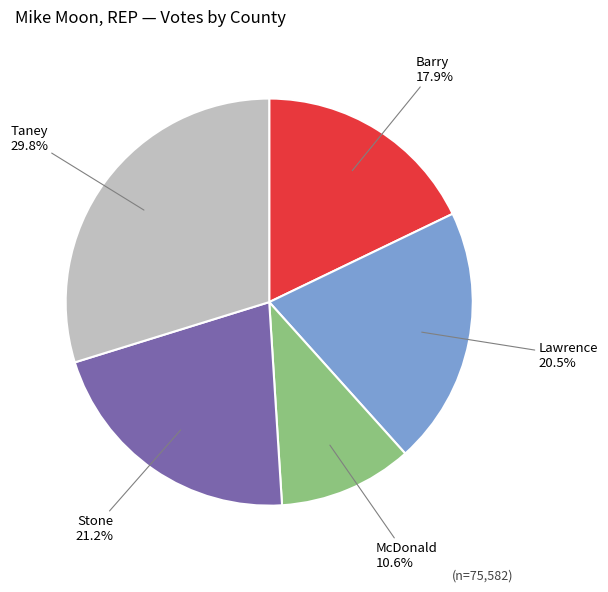

Does any single category account for the majority?

No